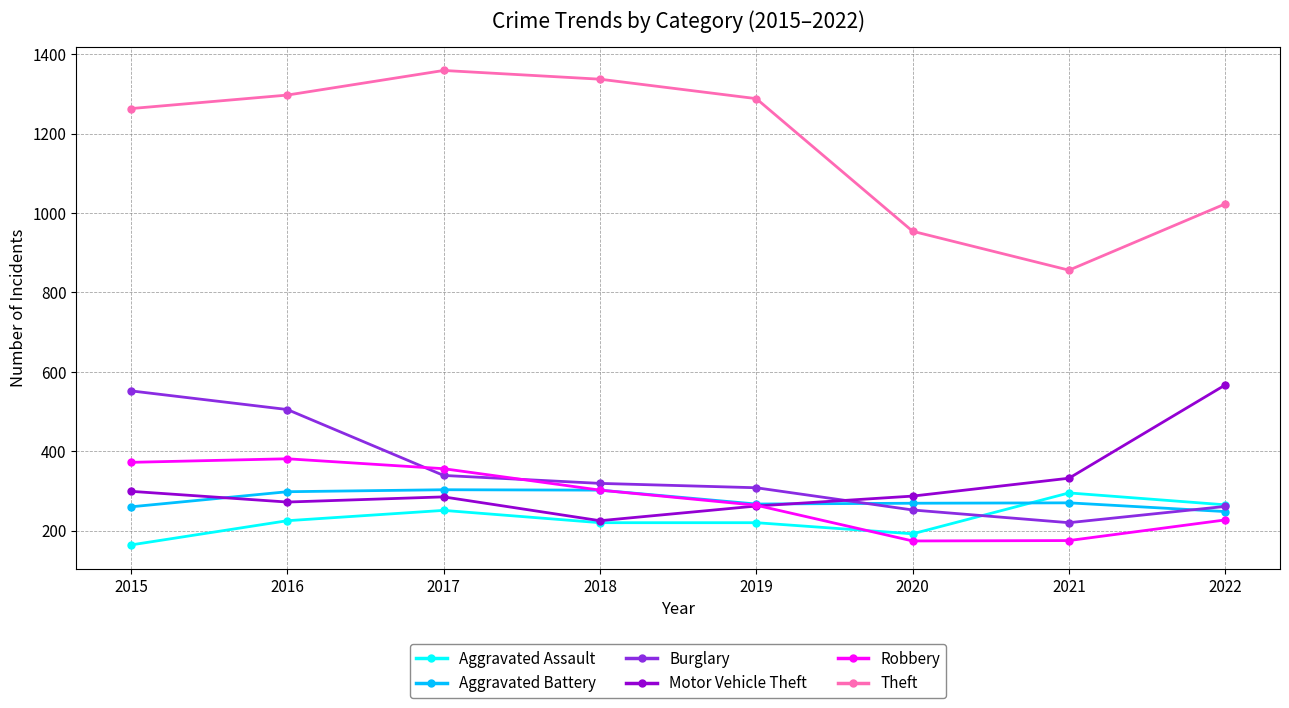

Count the number of categories in the chart.

8